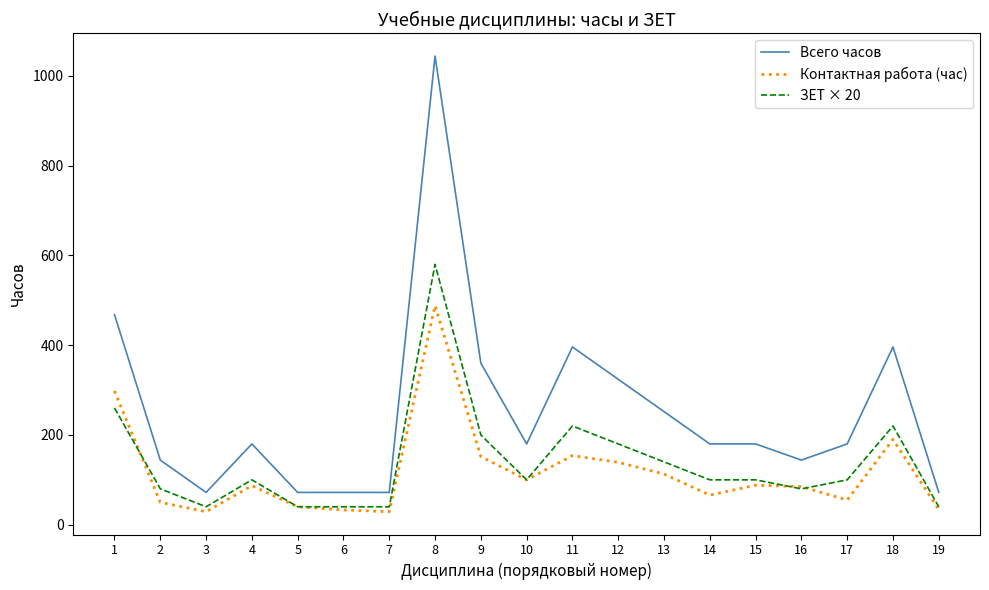

What is the maximum value shown in the chart?

1044